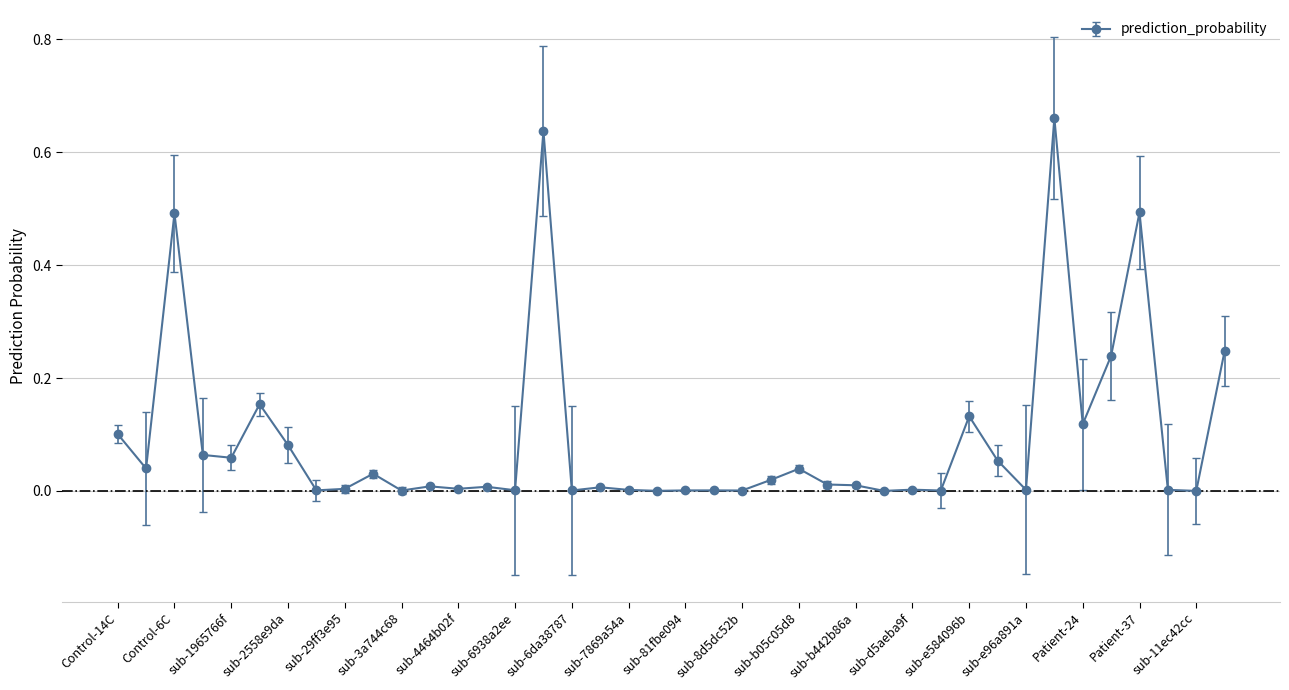

Rank the categories by value from lowest to highest.

sub-11ec42cc, sub-b55bad76, sub-7ea1b9b0, sub-e1e28fbd, sub-3a744c68, sub-8d5dc52b, sub-6da38787, sub-81fbe094, sub-820a7bfc, sub-25753413, sub-6938a2ee, sub-7869a54a, sub-0e2df8b3, sub-e96a891a, sub-d5aeba9f, sub-29ff3e95, sub-4464b02f, sub-771fb46d, sub-4c55b481, sub-3e55cedf, sub-b442b86a, sub-b064fa6f, sub-8ebb9893, sub-38f9ac08, sub-b05c05d8, Control-5C, sub-e6e030fd, sub-1965766f, Control-9C, sub-2558e9da, Control-14C, Patient-24, sub-e584096b, sub-1b07b18b, Patient-31, sub-15943fd6, Control-6C, Patient-37, sub-6cd653a3, Patient-22